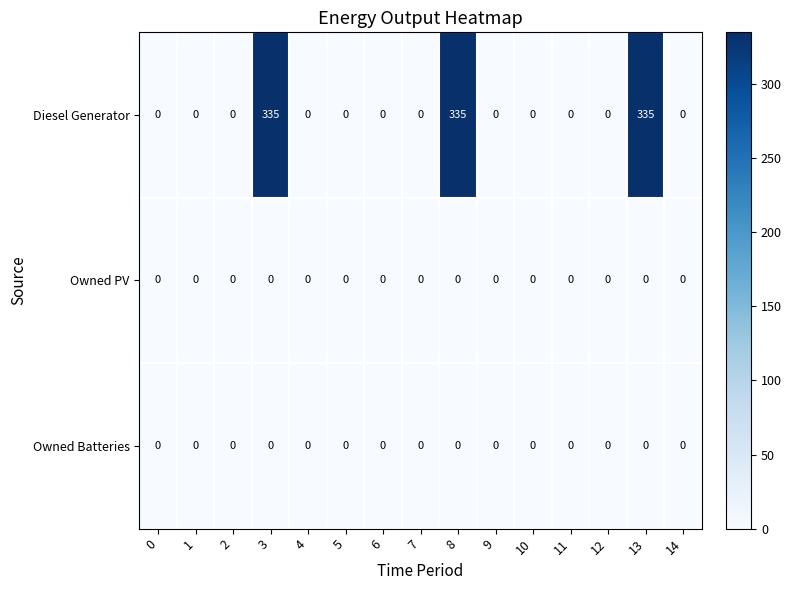

What is the average value of the Diesel Generator series?

67